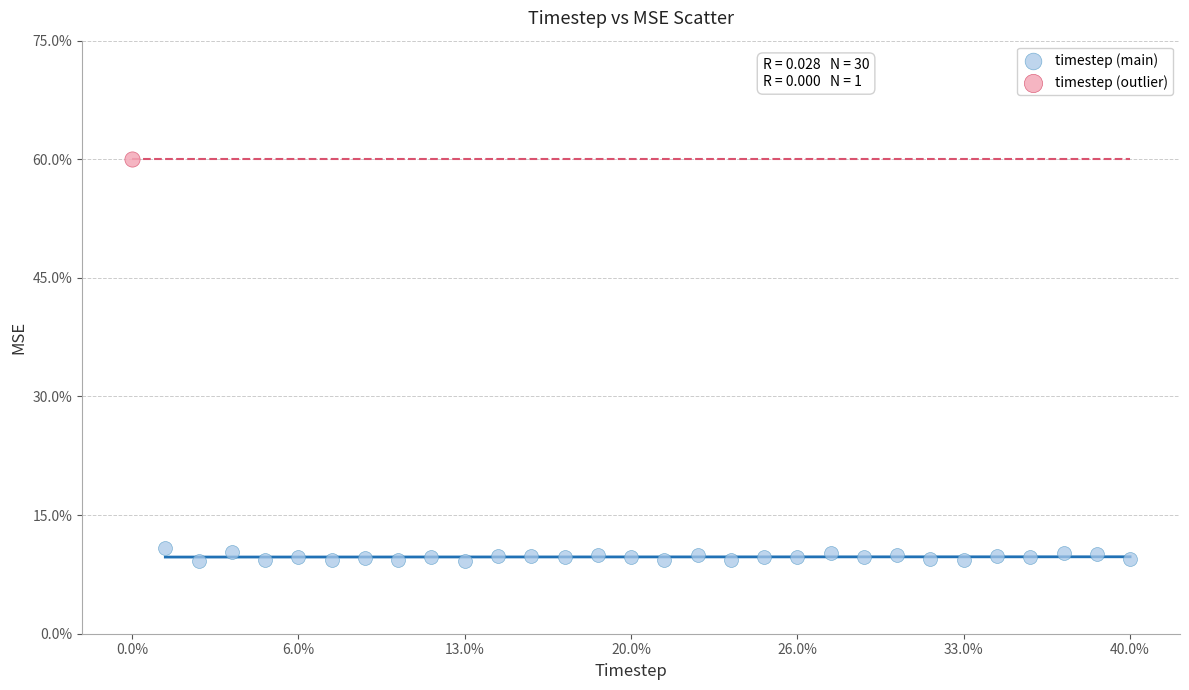

What are all the series names shown in the legend?

timestep (main), timestep (outlier)